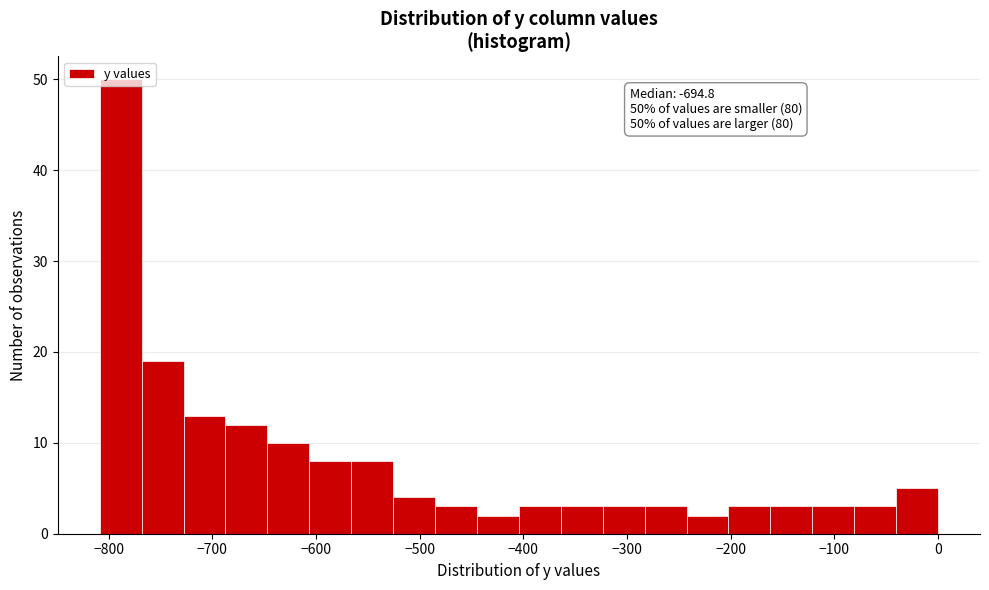

Over which range of the x-axis is the bar tallest?

-810 to -770